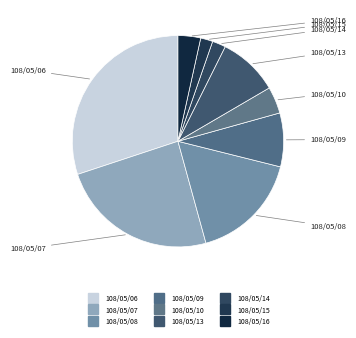

Count the number of slices in the pie.

9